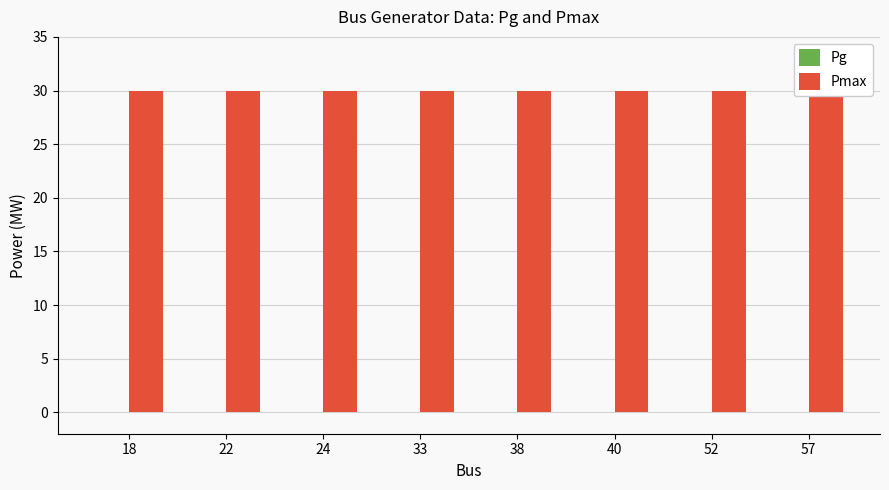

Reading right to left, extract all data points from this chart.

Pg: 0	0	0	0	0	0	0	0
Pmax: 30	30	30	30	30	30	30	30